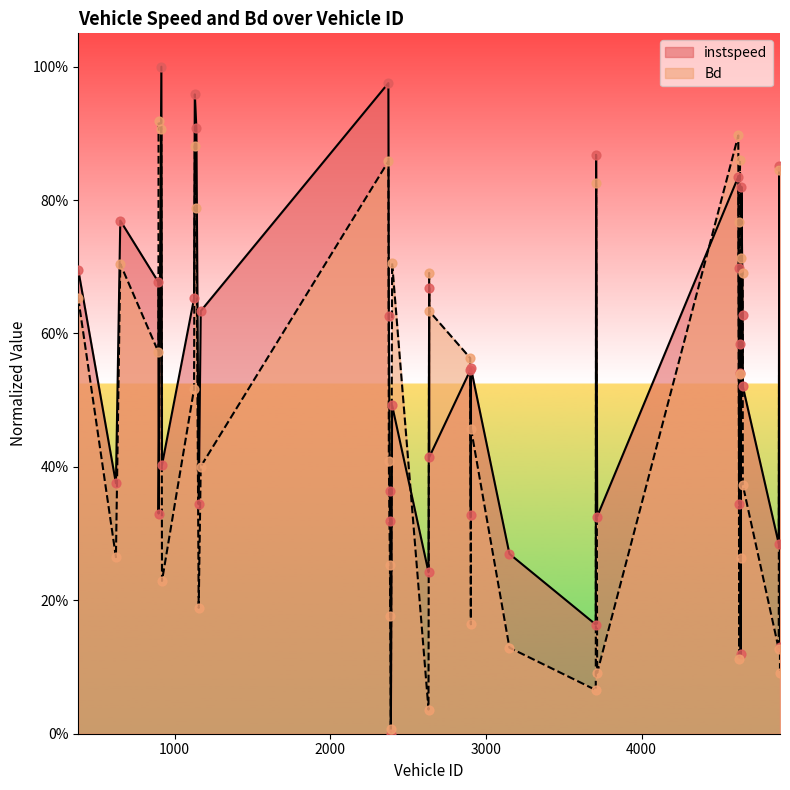

Is the value of instspeed at 2385 greater than the value of Bd at 4650?

No